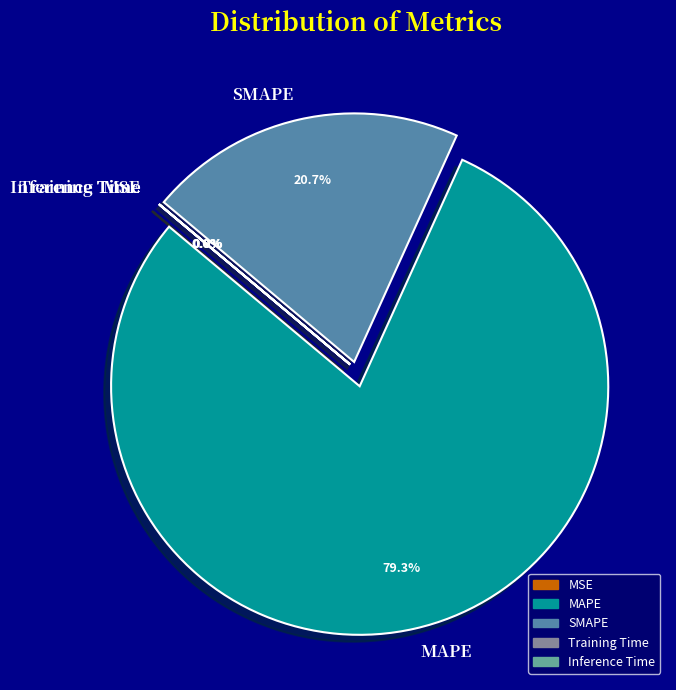

Count the number of slices in the pie.

5